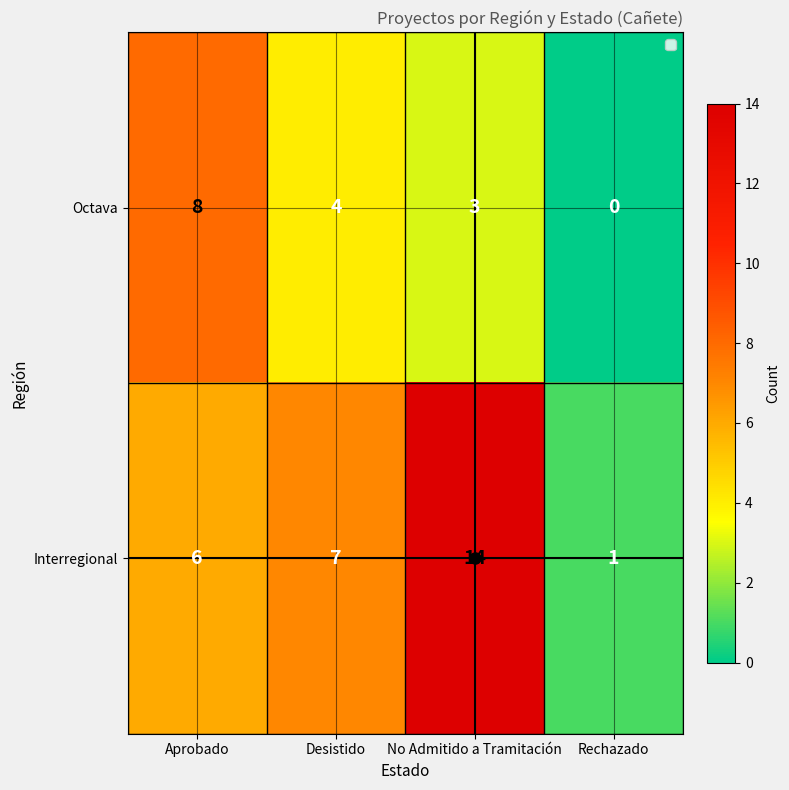

Rank the series at Desistido from lowest to highest value.

Octava, Interregional